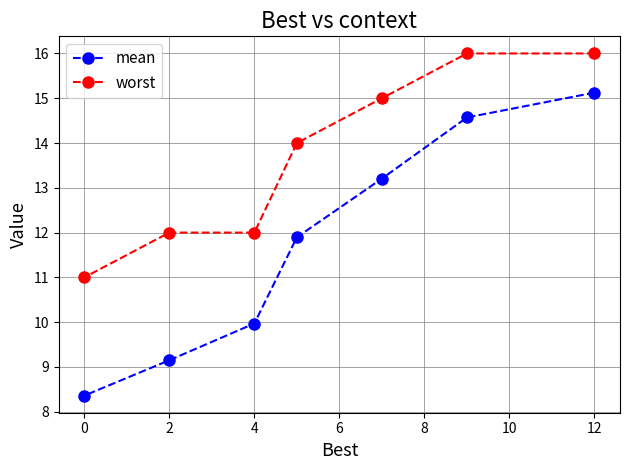

Is the value of mean at 4 greater than the value of worst at 12?

No